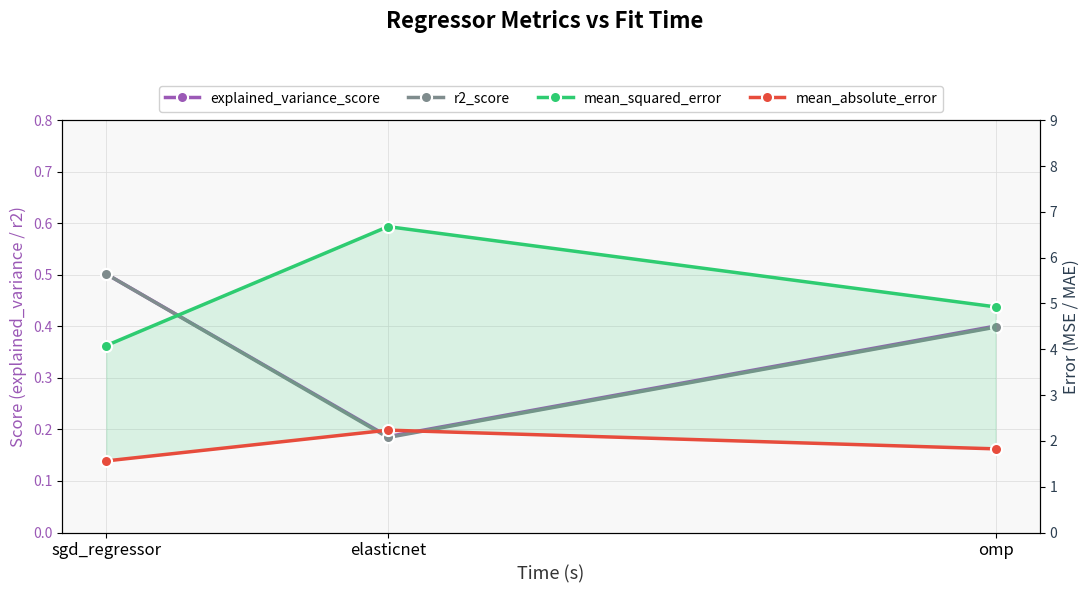

What are all the series names shown in the legend?

explained_variance_score, r2_score, mean_squared_error, mean_absolute_error